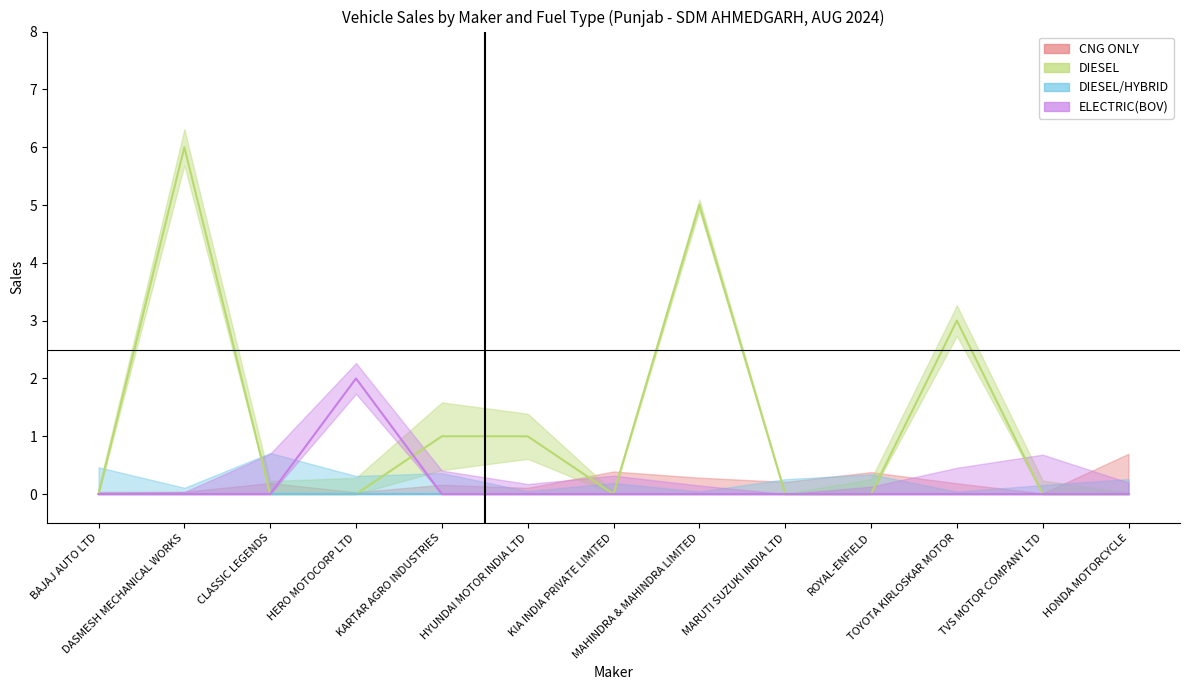

Between MARUTI SUZUKI INDIA LTD and TOYOTA KIRLOSKAR MOTOR, which is larger?

TOYOTA KIRLOSKAR MOTOR